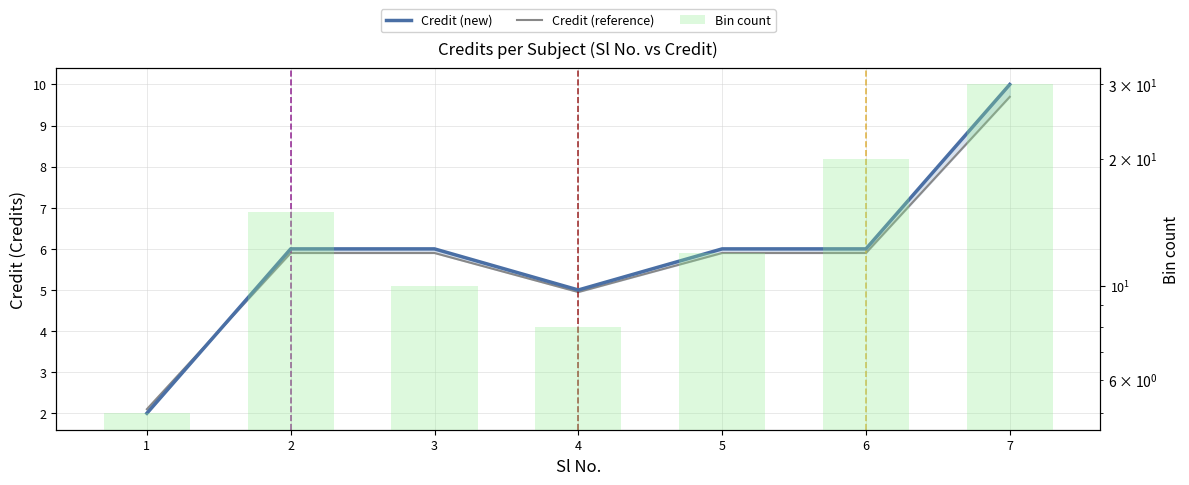

At which label is Credit (new) closest to 6?

2